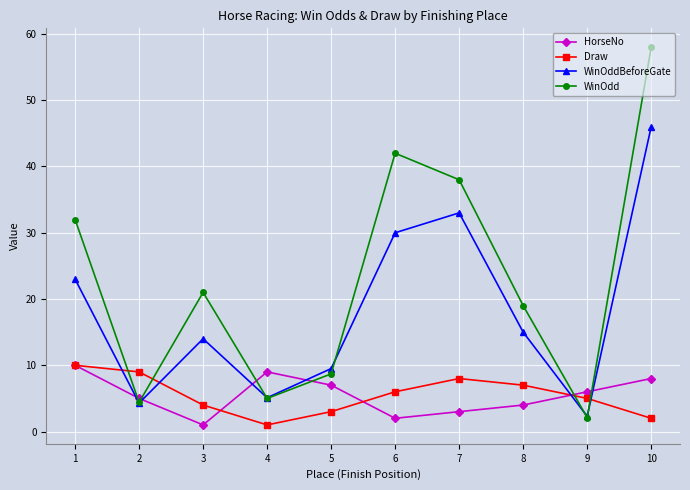

Which series has the widest spread of values?

WinOdd